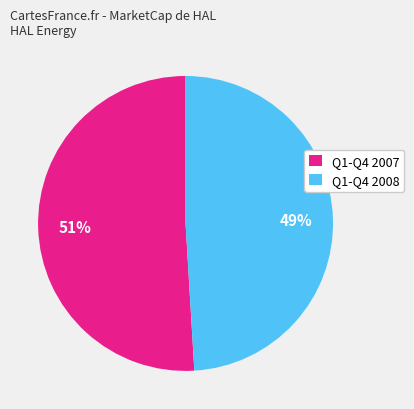

To the nearest percent, what is the difference between the largest and smallest slice percentages?

2%